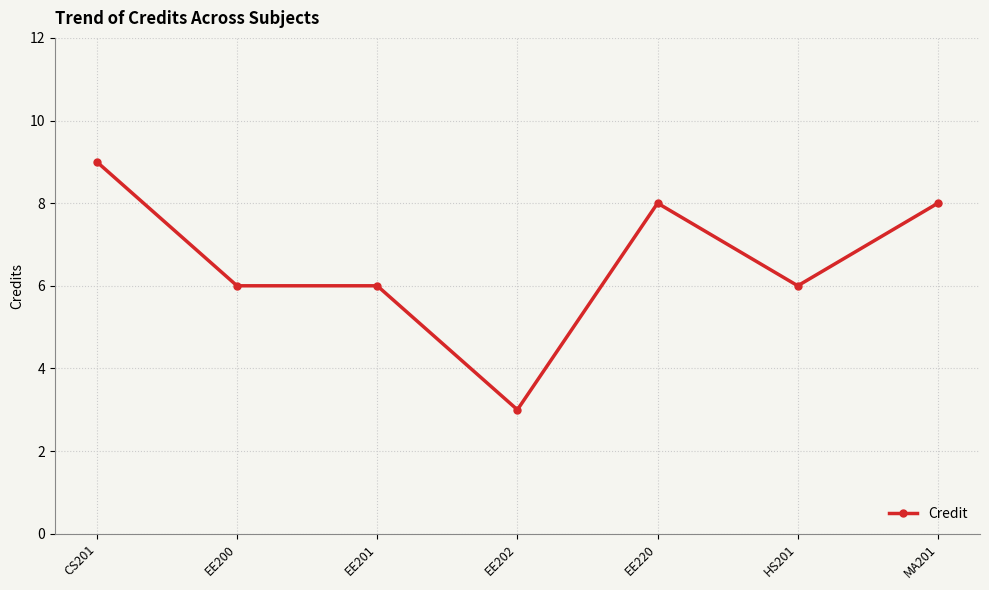

What is the label of the 2nd point from the right?

HS201